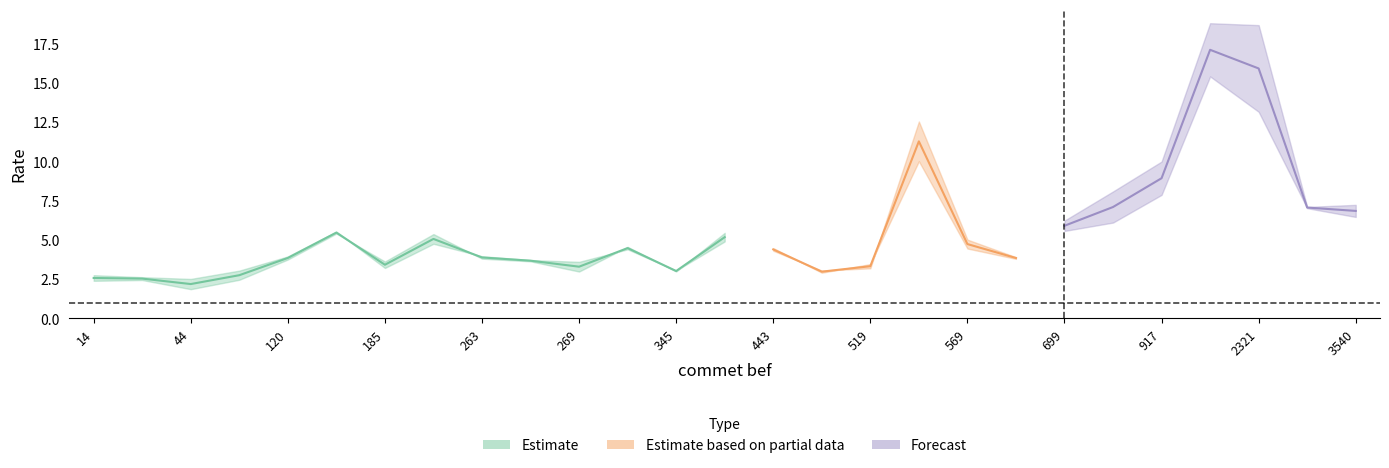

True or false: max_rate and avg_rate intersect in this chart.

True